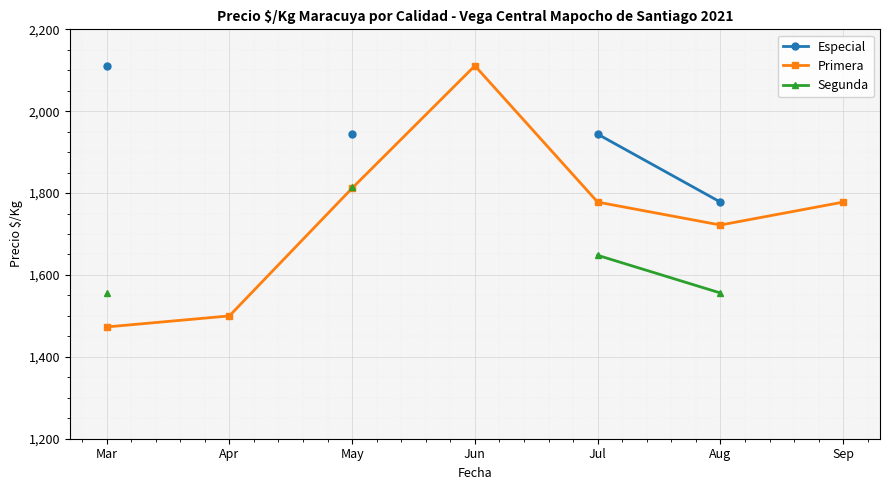

Which category has the highest value across all series?

Mar